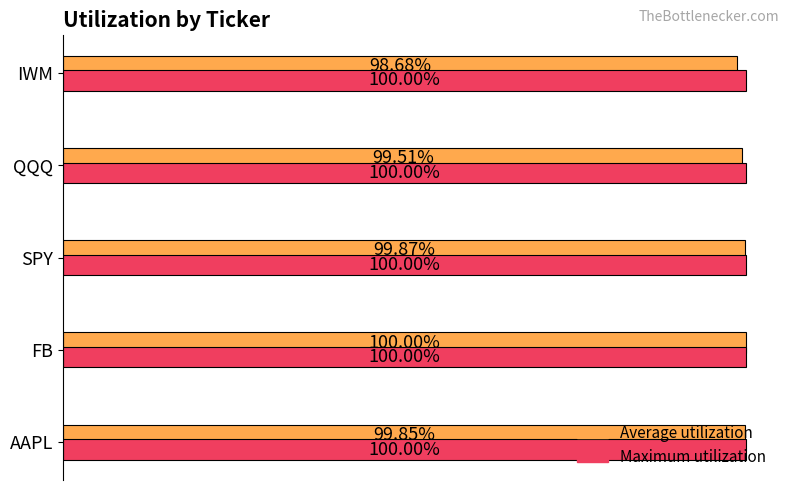

What are all the series names shown in the legend?

Average utilization, Maximum utilization